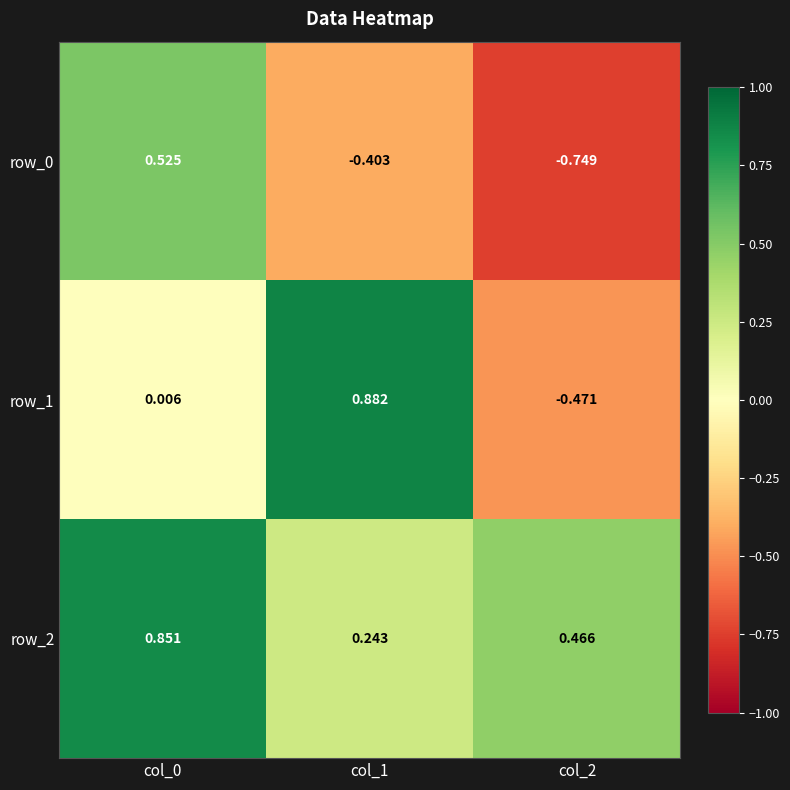

Is the value of row_2 at col_2 greater than the value of row_0 at col_1?

Yes